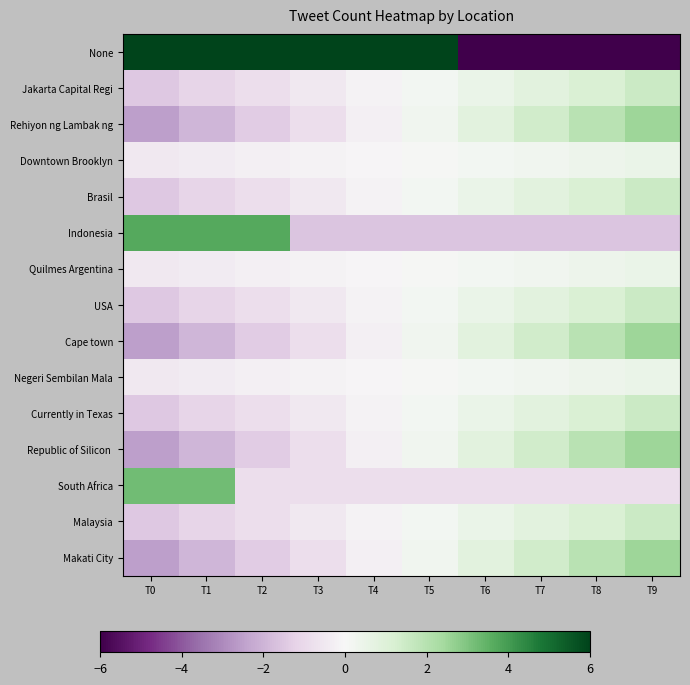

Which series has the largest total across all categories?

None